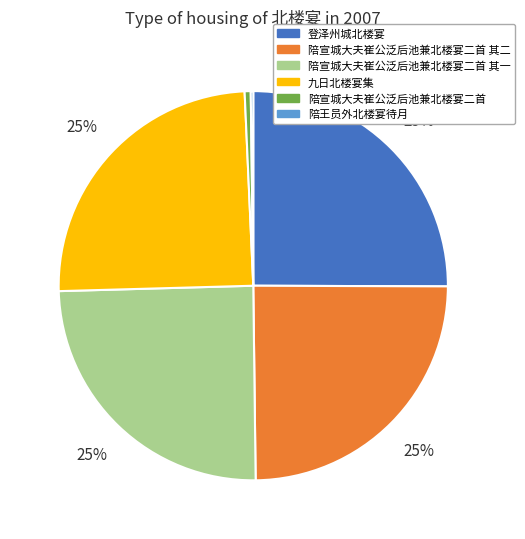

To the nearest percent, what is the difference between the largest and smallest slice percentages?

25%